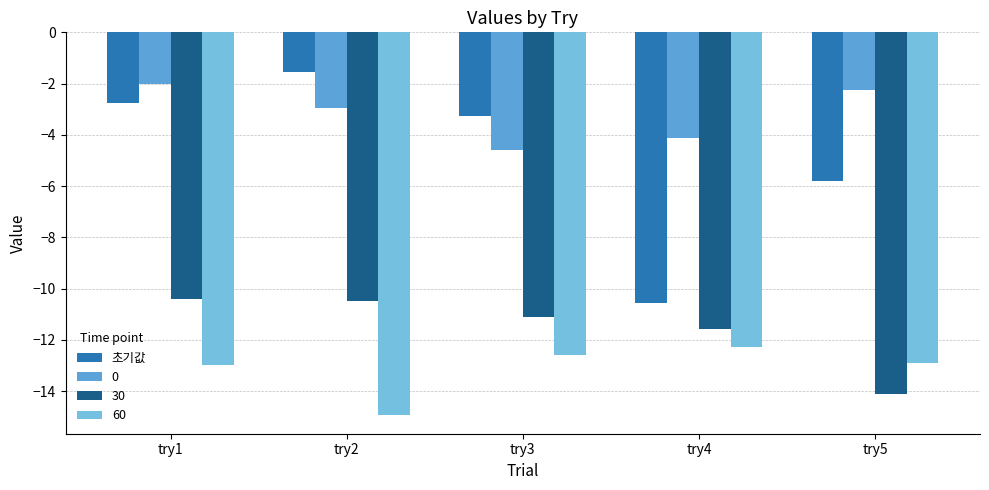

Are the bars grouped side by side (vs. stacked)?

Yes